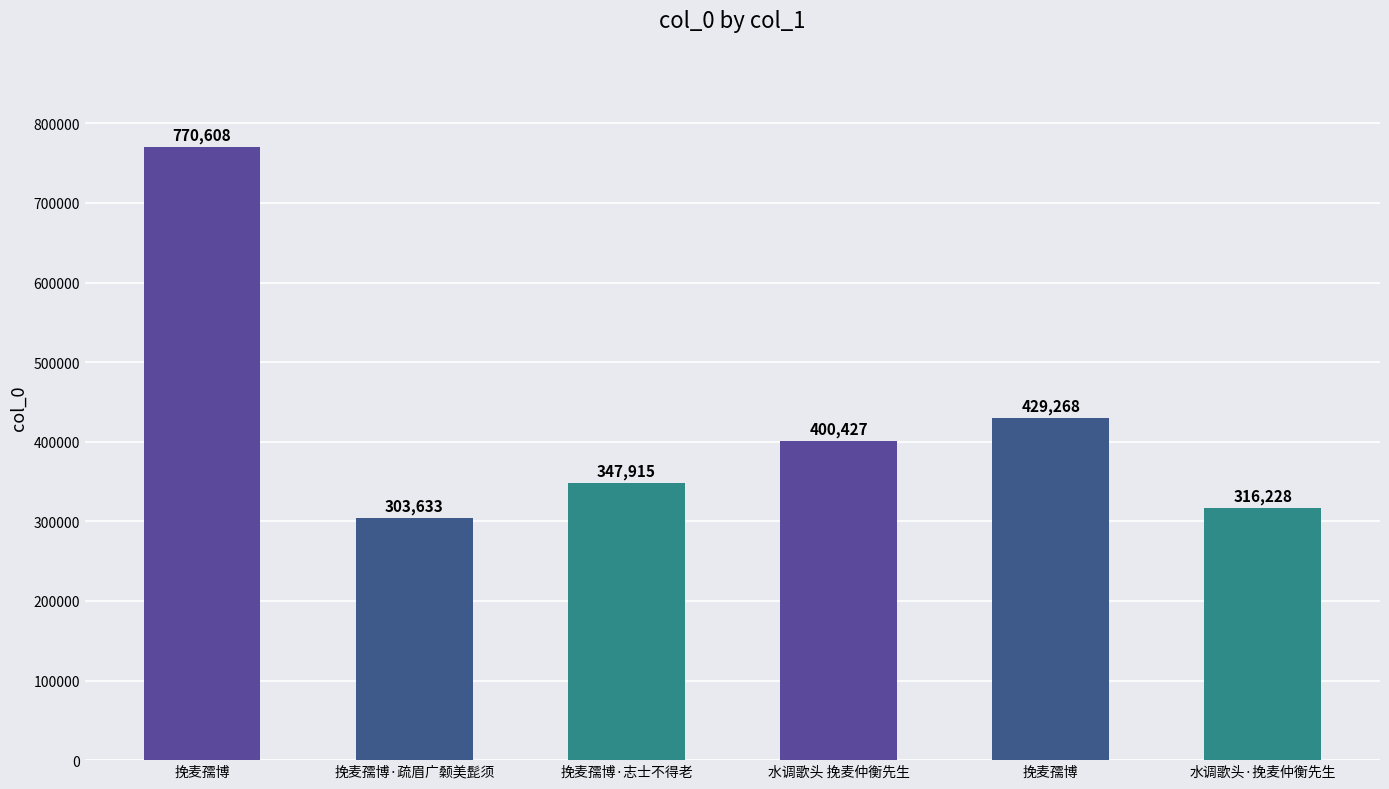

List the labels in order of value, largest first.

挽麦孺博, 挽麦孺博, 水调歌头 挽麦仲衡先生, 挽麦孺博·志士不得老, 水调歌头·挽麦仲衡先生, 挽麦孺博·疏眉广颡美髭须